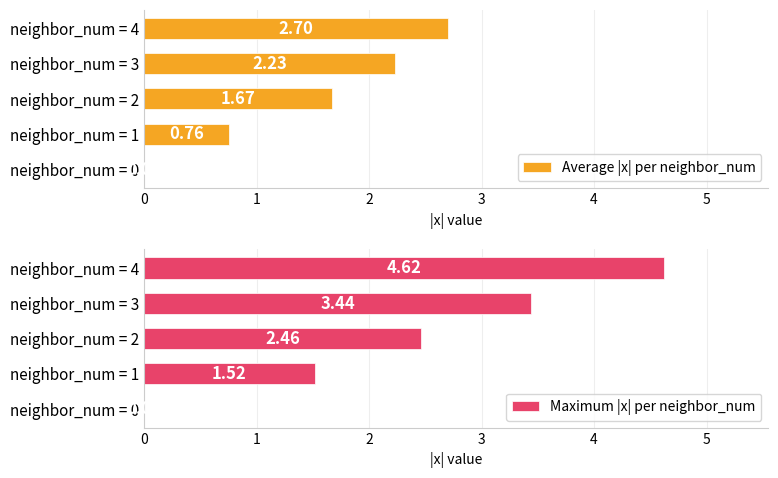

Which category has the highest value in the Maximum |x| per neighbor_num series?

neighbor_num = 4